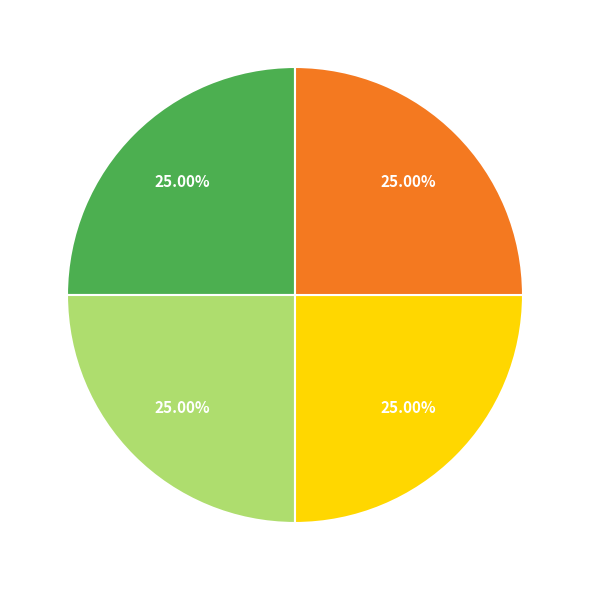

Is there a majority slice in this chart?

No